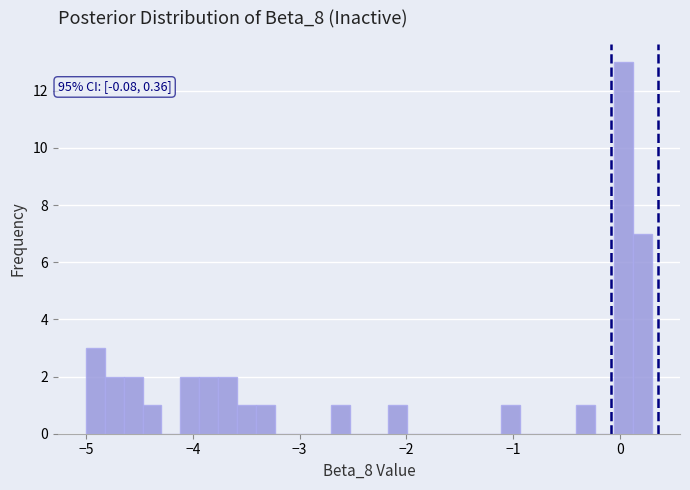

Read against the x-axis, roughly where is the centre of the tallest bar?

0.0